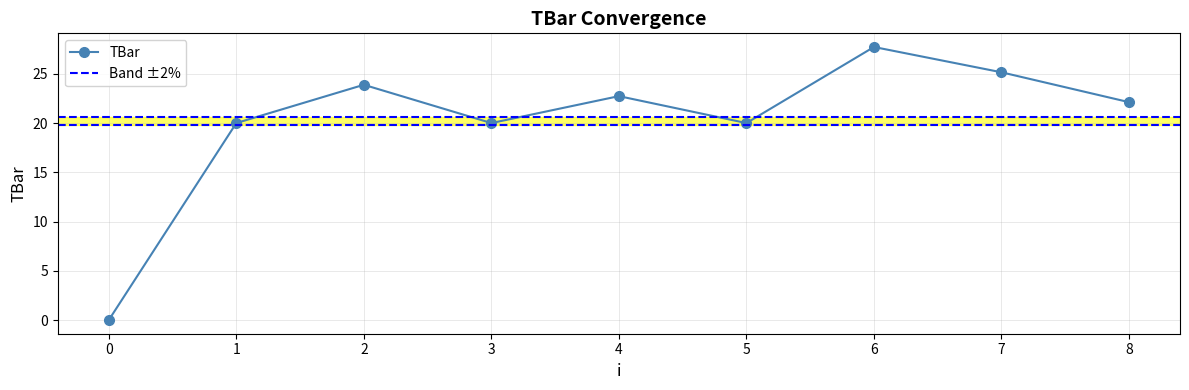

The chart shows a value of 30.7 at 5. True or false?

False